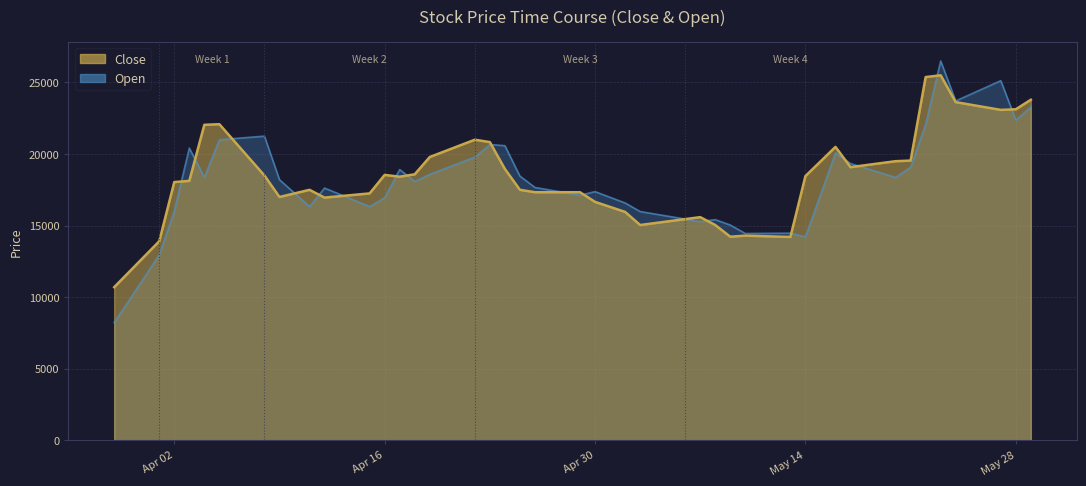

How many times do Close and Open cross each other?

18